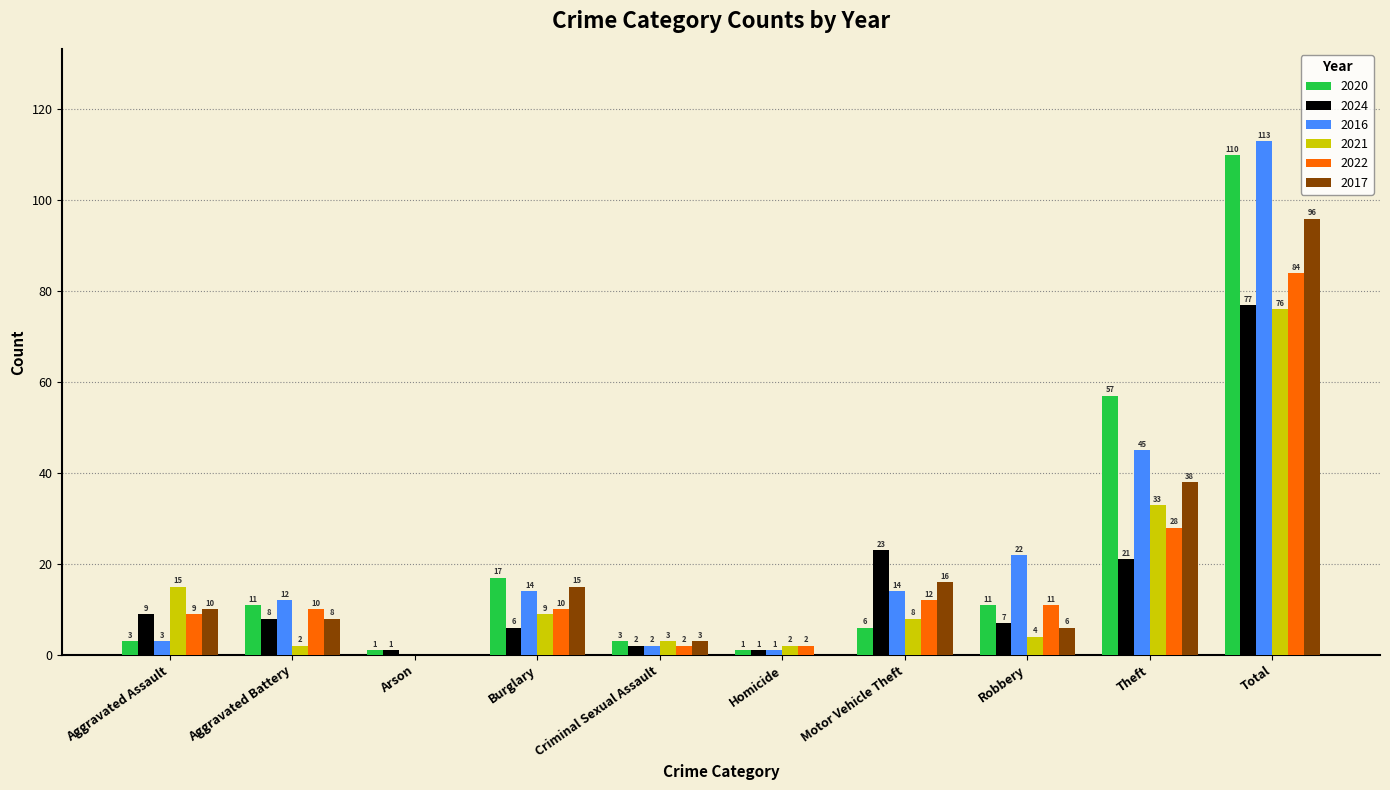

Reading left to right, transcribe all the data shown in this chart.

2020: Aggravated Assault=3	Aggravated Battery=11	Arson=1	Burglary=17	Criminal Sexual Assault=3	Homicide=1	Motor Vehicle Theft=6	Robbery=11	Theft=57	Total=110
2024: Aggravated Assault=9	Aggravated Battery=8	Arson=1	Burglary=6	Criminal Sexual Assault=2	Homicide=1	Motor Vehicle Theft=23	Robbery=7	Theft=21	Total=77
2016: Aggravated Assault=3	Aggravated Battery=12	Arson=0	Burglary=14	Criminal Sexual Assault=2	Homicide=1	Motor Vehicle Theft=14	Robbery=22	Theft=45	Total=113
2021: Aggravated Assault=15	Aggravated Battery=2	Arson=0	Burglary=9	Criminal Sexual Assault=3	Homicide=2	Motor Vehicle Theft=8	Robbery=4	Theft=33	Total=76
2022: Aggravated Assault=9	Aggravated Battery=10	Arson=0	Burglary=10	Criminal Sexual Assault=2	Homicide=2	Motor Vehicle Theft=12	Robbery=11	Theft=28	Total=84
2017: Aggravated Assault=10	Aggravated Battery=8	Arson=0	Burglary=15	Criminal Sexual Assault=3	Homicide=0	Motor Vehicle Theft=16	Robbery=6	Theft=38	Total=96